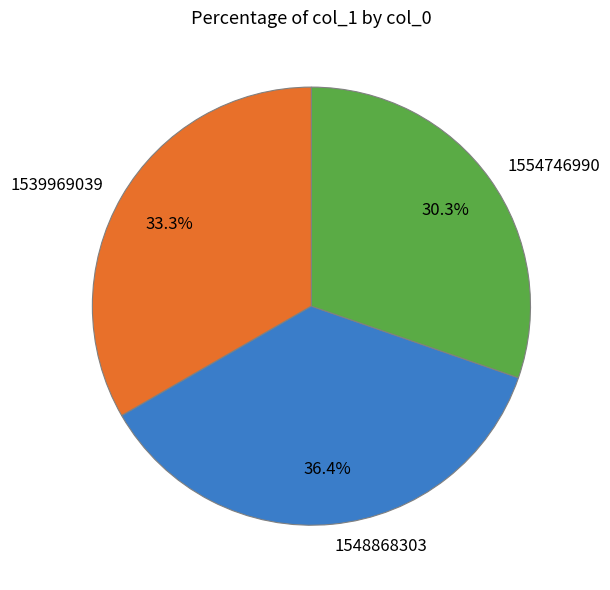

To the nearest percent, what is the difference between the largest and smallest slice percentages?

6%